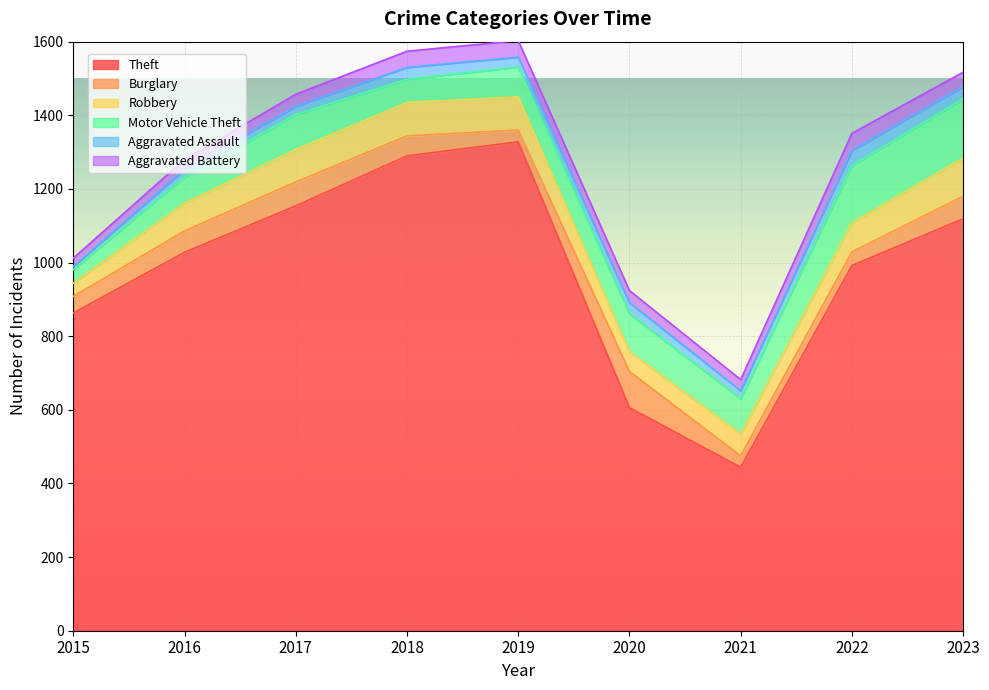

How many data points in Burglary are above 54?

4